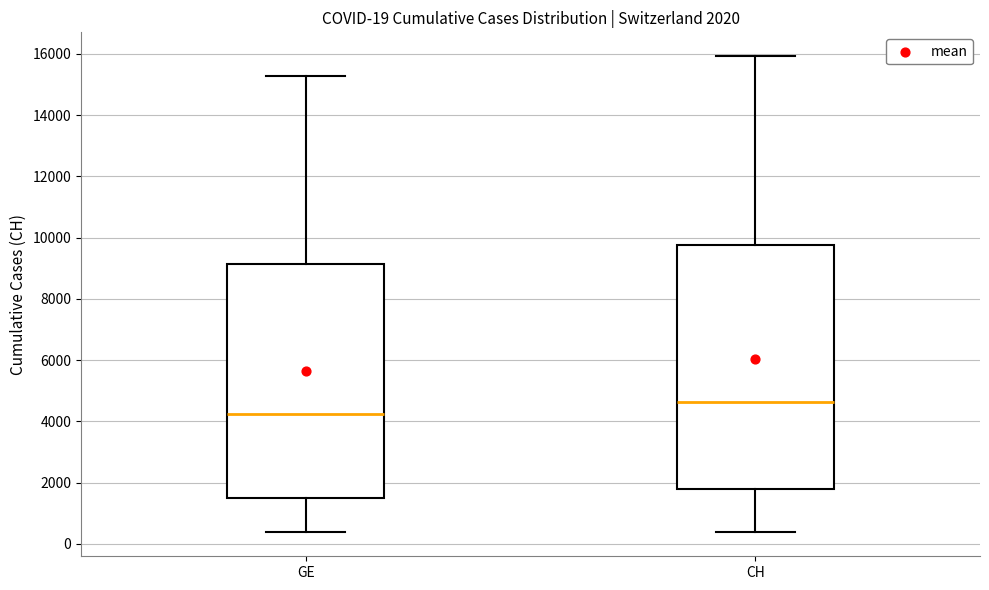

Which box is the tallest, from its lower edge to its upper edge?

CH